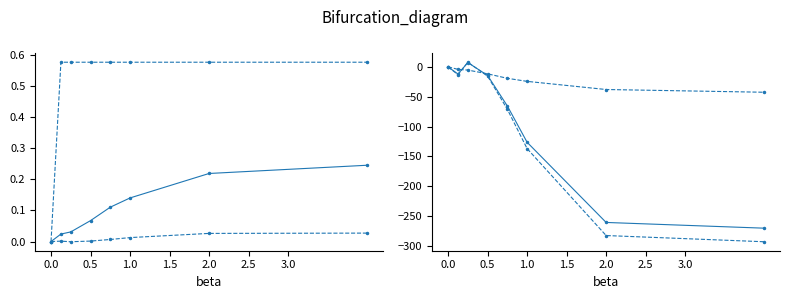

How many data points does each series have?

8